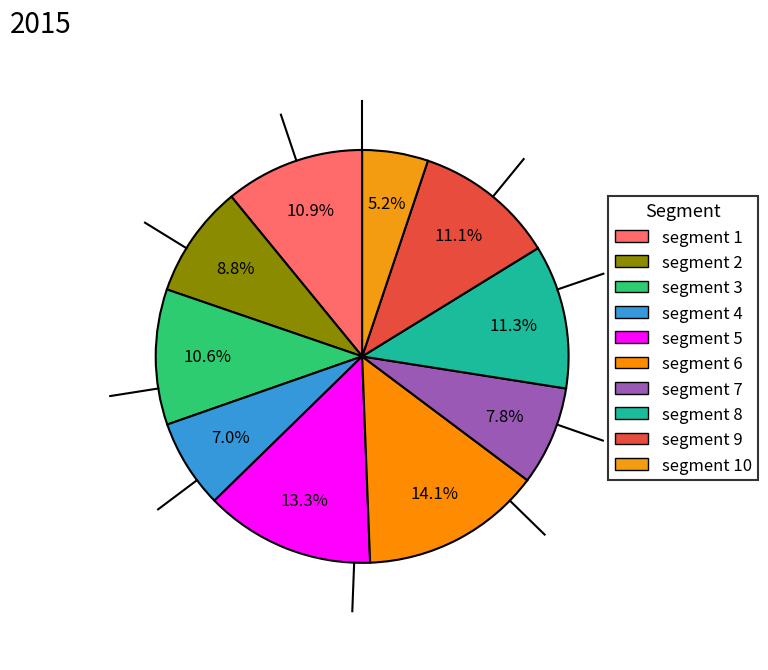

The segment 6 slice represents 3% of the pie. True or false?

False